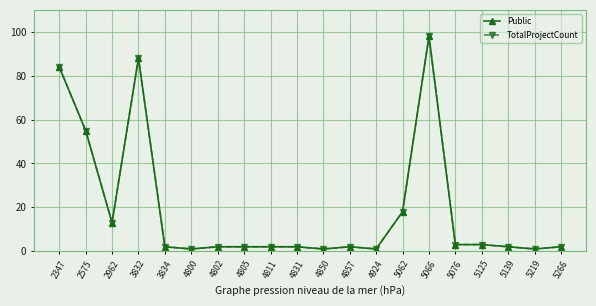

Is this an area chart (filled region under the line)?

No